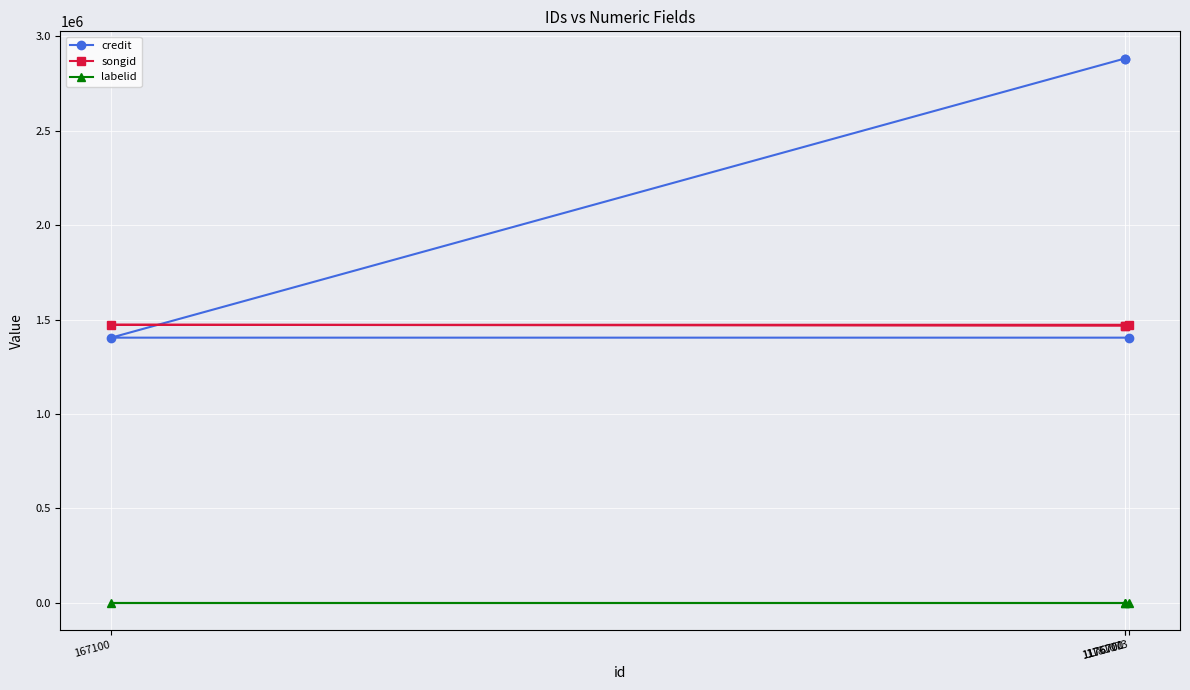

How many intersections are there between songid and credit?

1